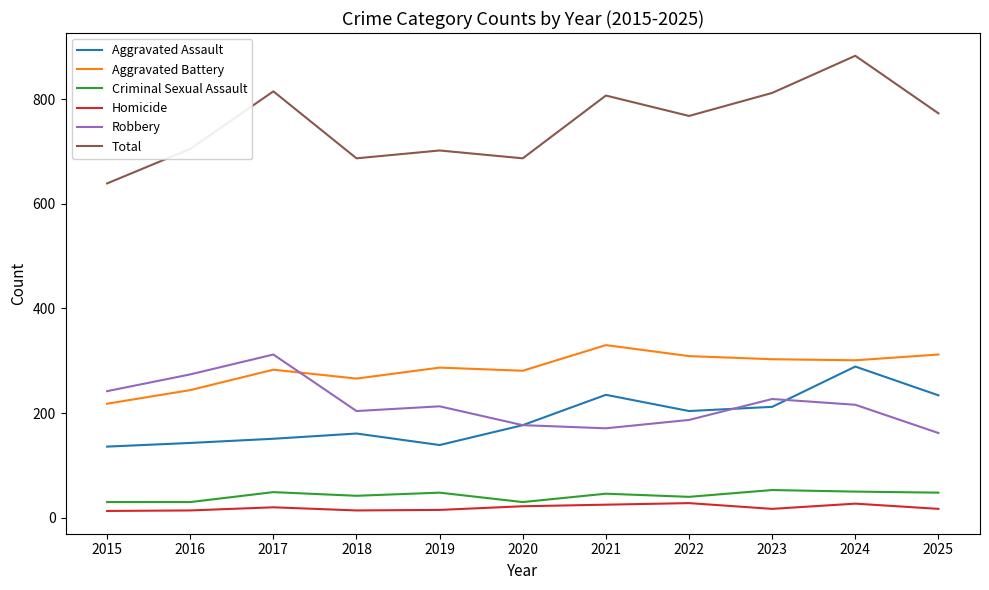

True or false: Robbery and Criminal Sexual Assault intersect in this chart.

False